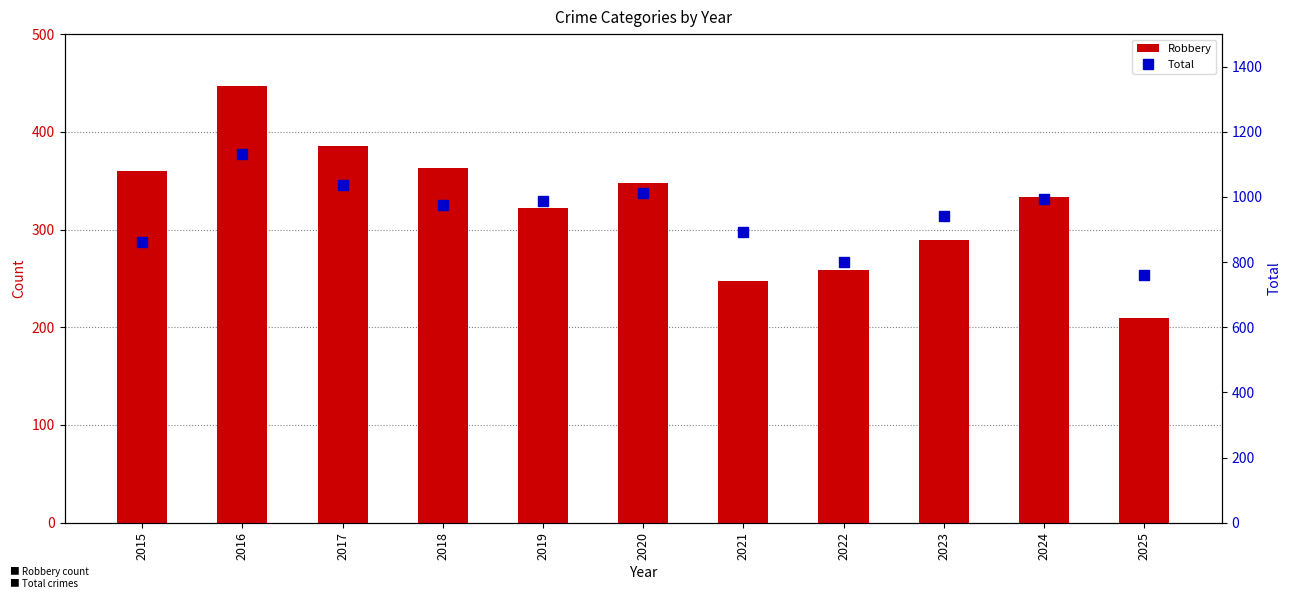

How many groups of bars are there?

11